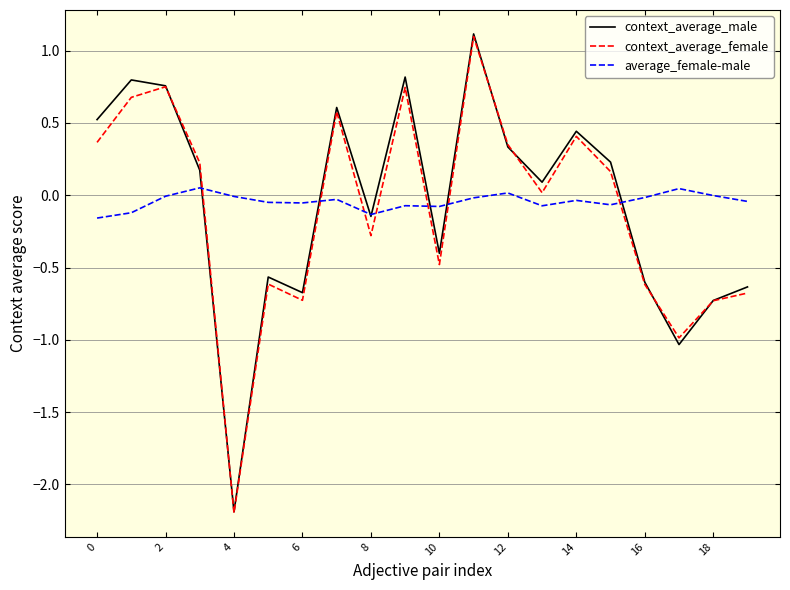

True or false: average_female-male and context_average_female intersect in this chart.

True